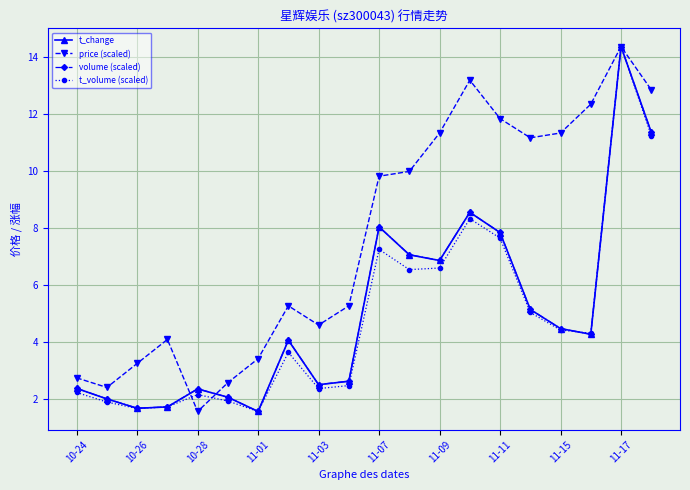

How many interior local peaks does the t_change series have?

5